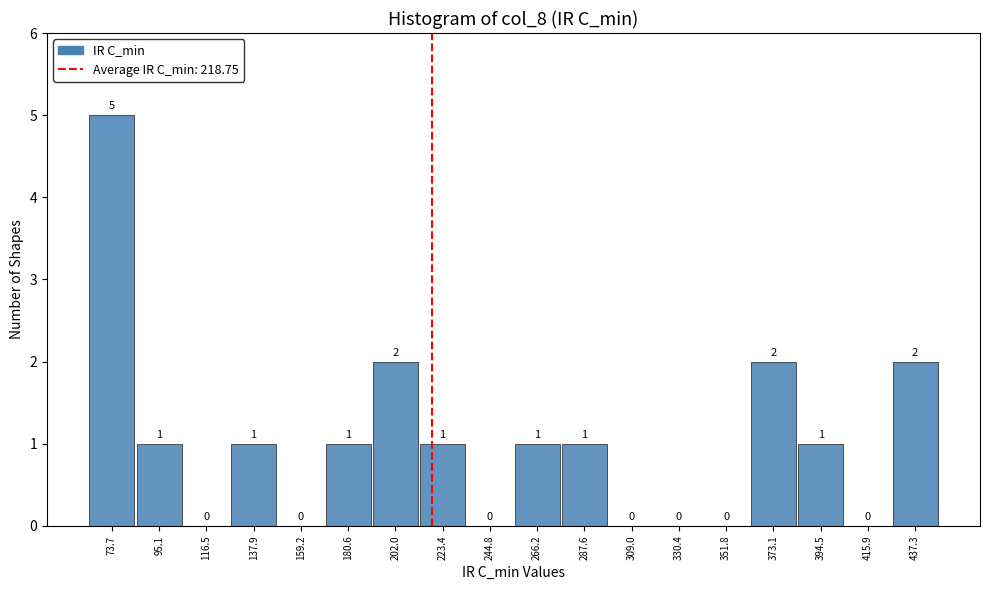

What is the height of the bar covering 360 to 385 on the x-axis? The bar edges are not printed on the chart, so give them approximately, as read against the axis.

2